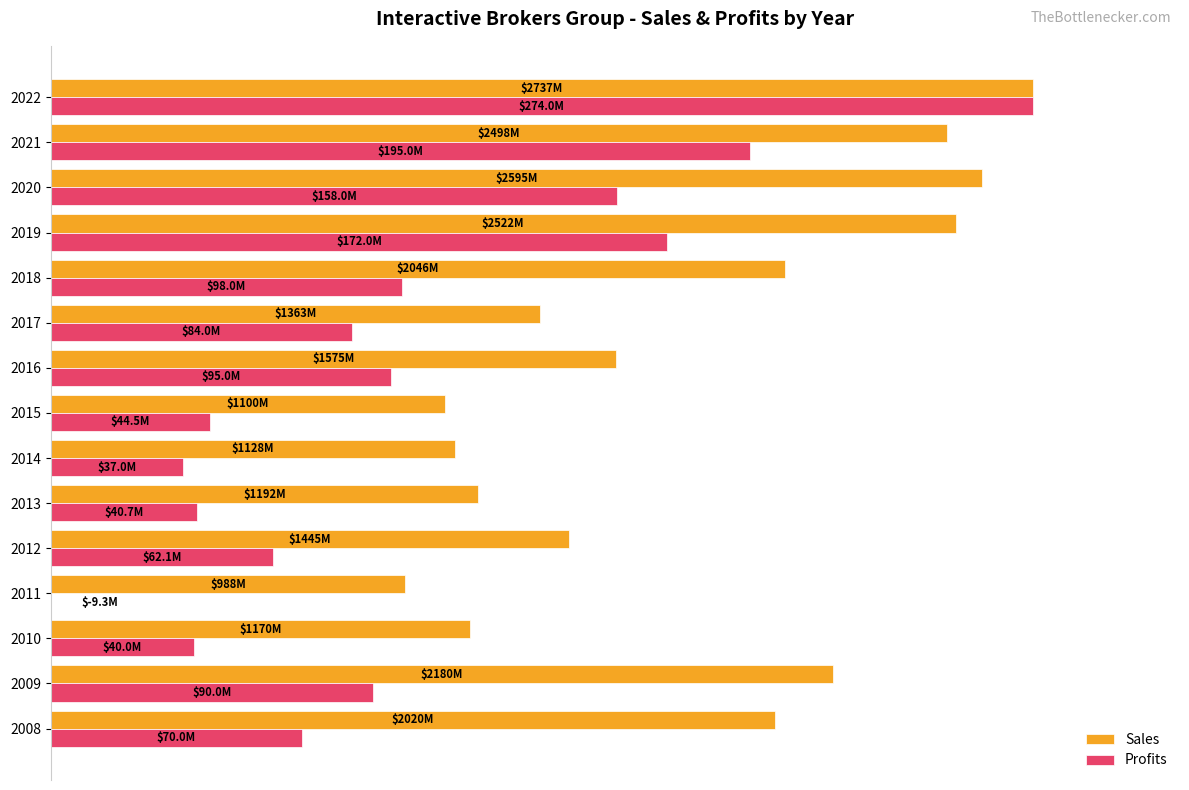

Which series has the widest spread of values?

Profits